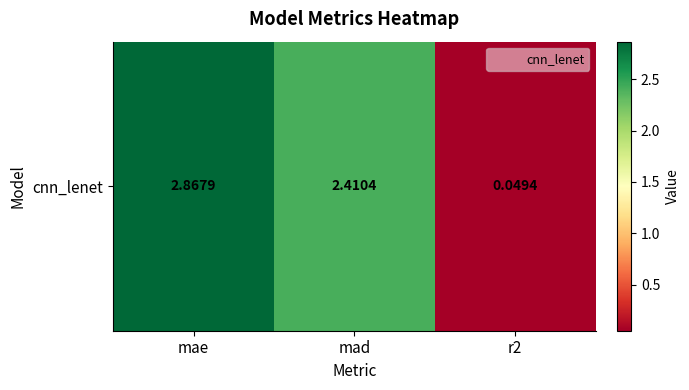

What is the average value?

1.8